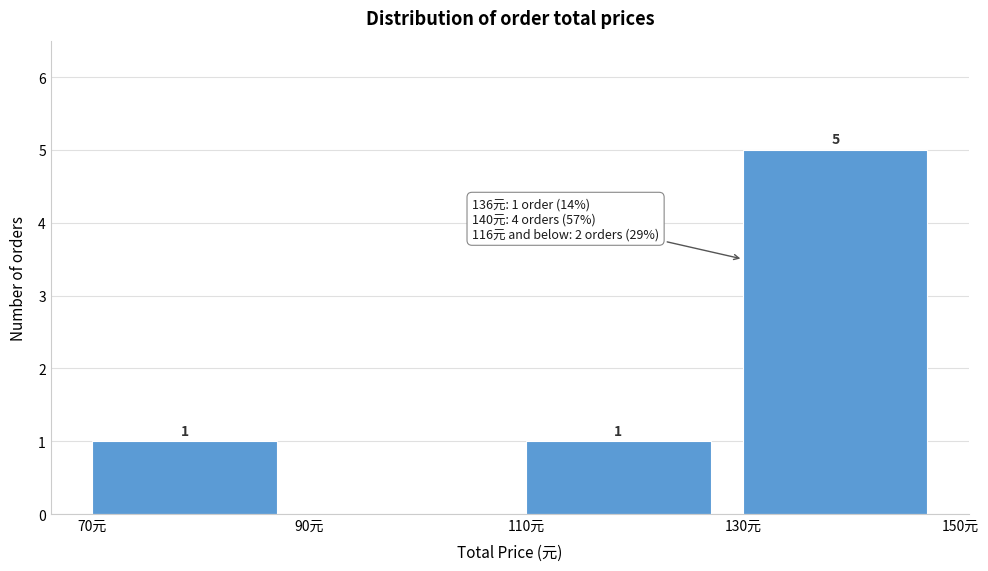

Which range on the x-axis has the tallest bar?

130 to 150